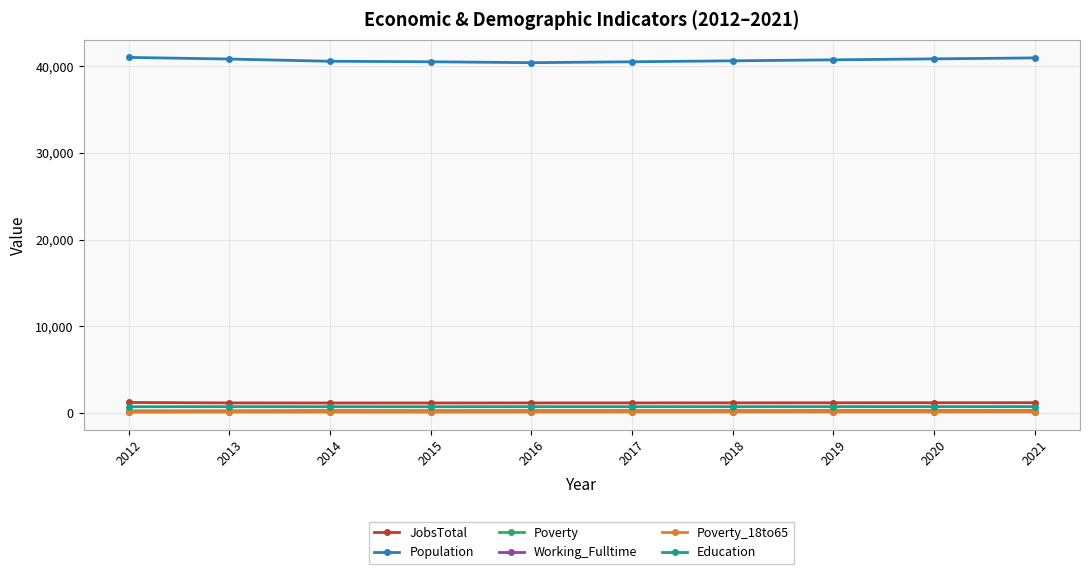

What is the maximum value shown in the chart?

41040